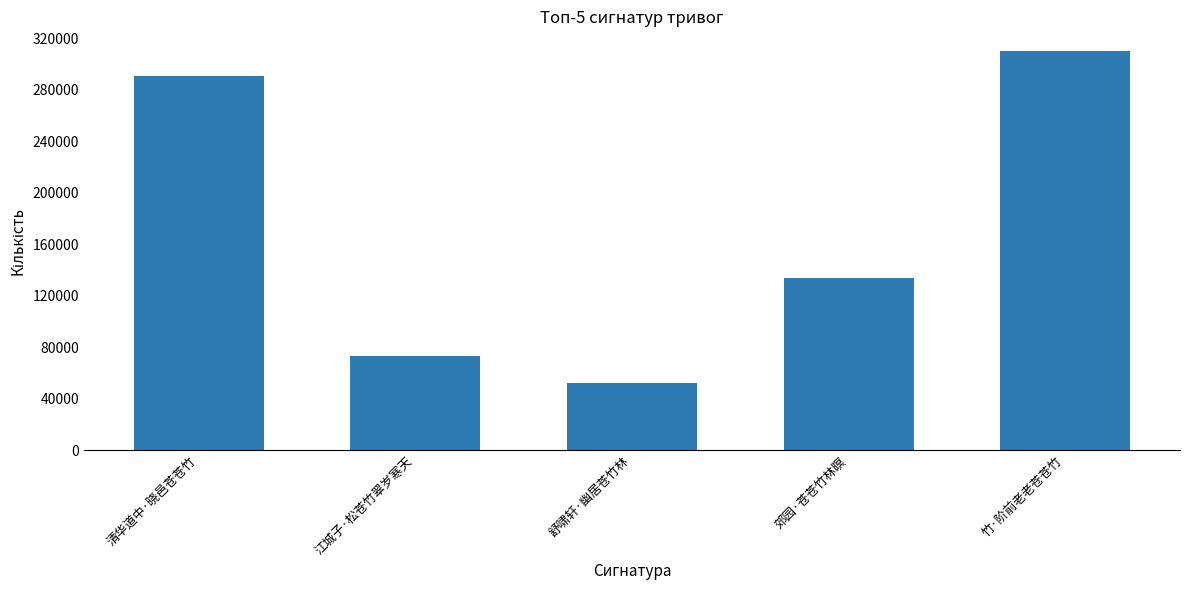

Rank the categories by value from highest to lowest.

竹·阶前老老苍苍竹, 清华道中·晓邑苍苍竹, 郊园·苍苍竹林暝, 江城子·松苍竹翠岁寒天, 舒啸轩·幽居苍竹林